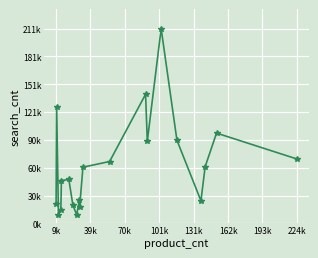

What is the maximum value shown in the chart?

211900